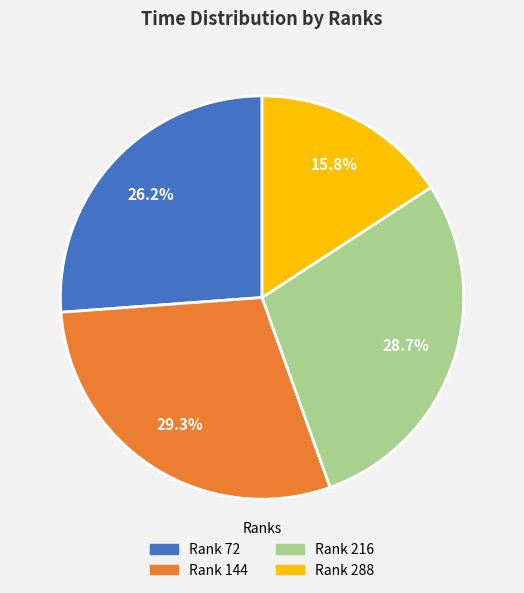

Is there a majority slice in this chart?

No